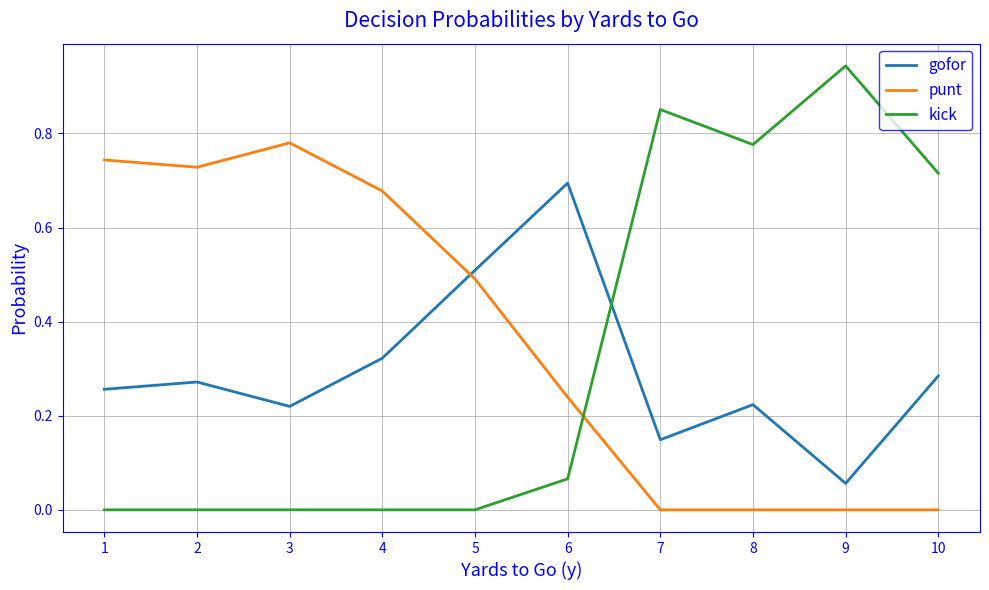

True or false: gofor and kick intersect in this chart.

True